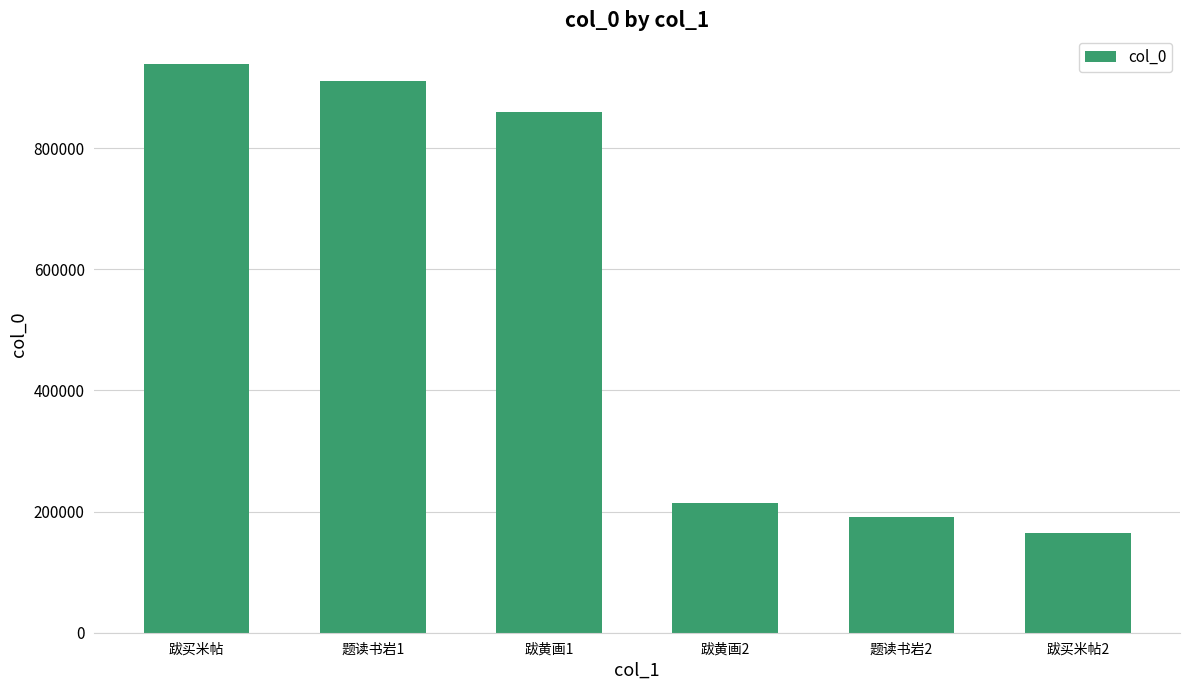

The value at 跋黄画1 is 1349849. True or false?

False